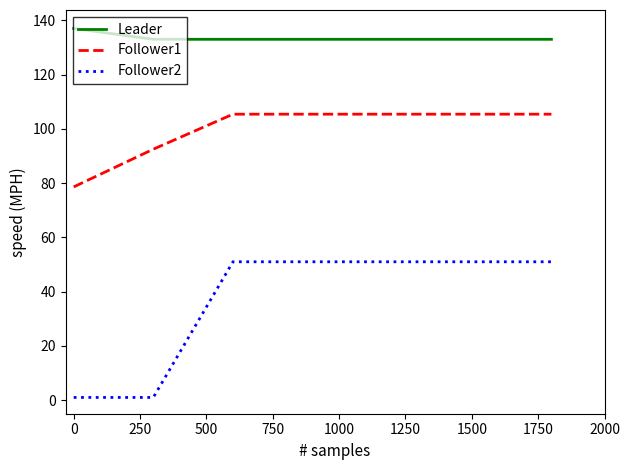

Rank the series by their maximum value, from highest to lowest.

Leader, Follower1, Follower2